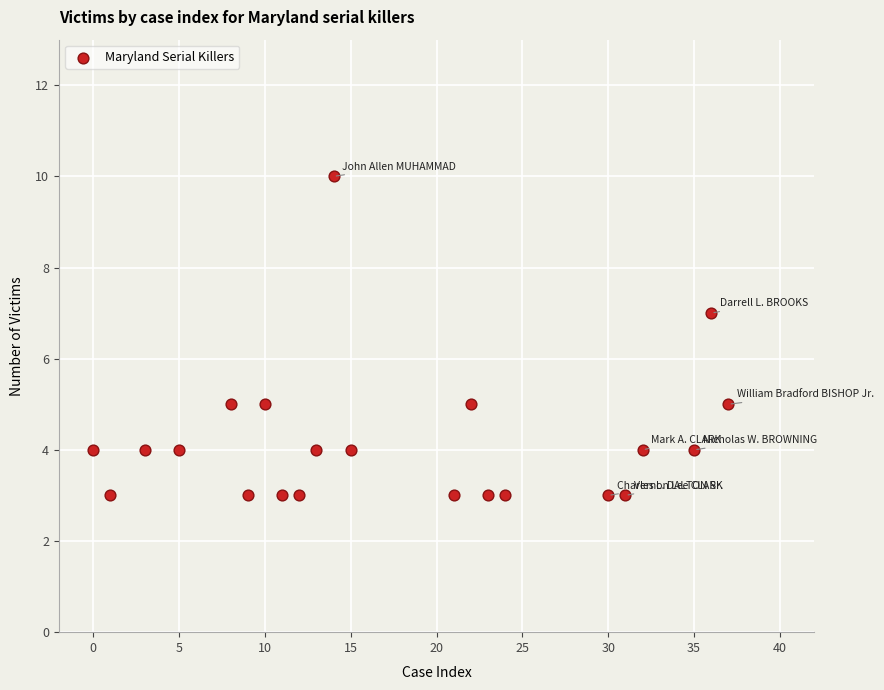

What is the range of Y values (max minus min)?

7